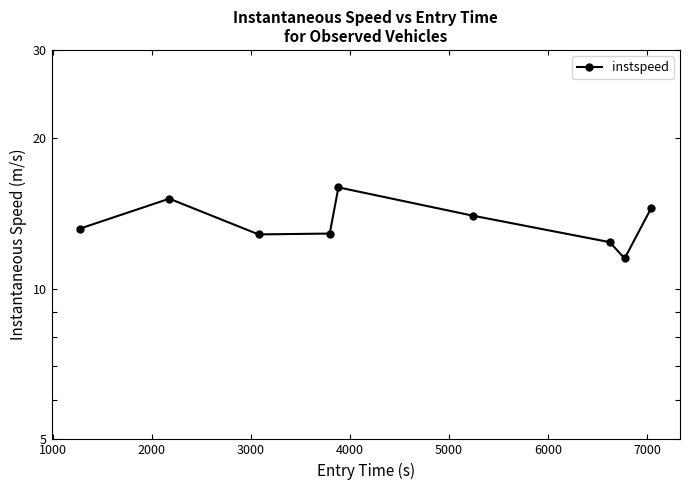

How many data points are less than 13?

4